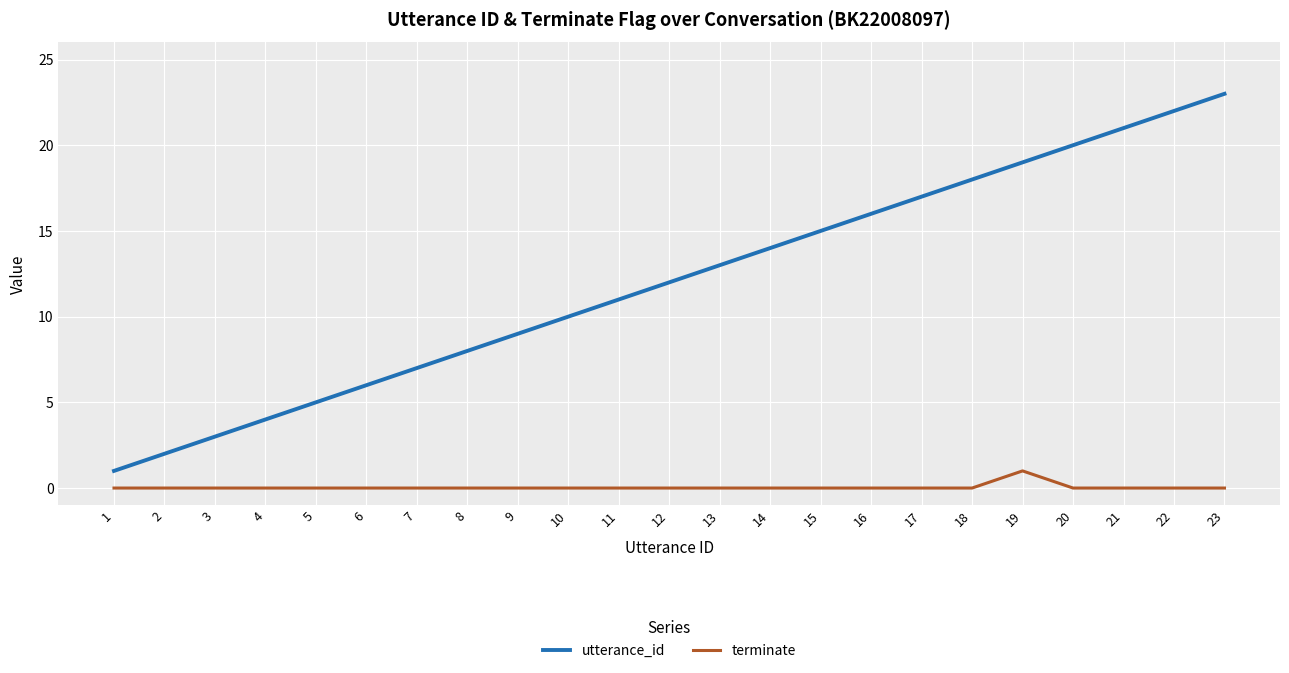

True or false: terminate and utterance_id cross at least once.

False